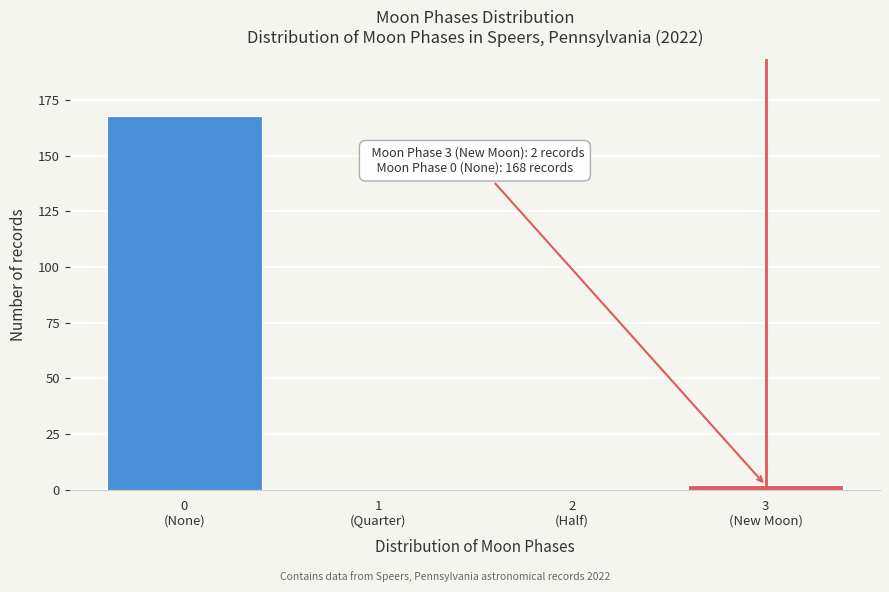

What is the maximum value shown in the chart?

168